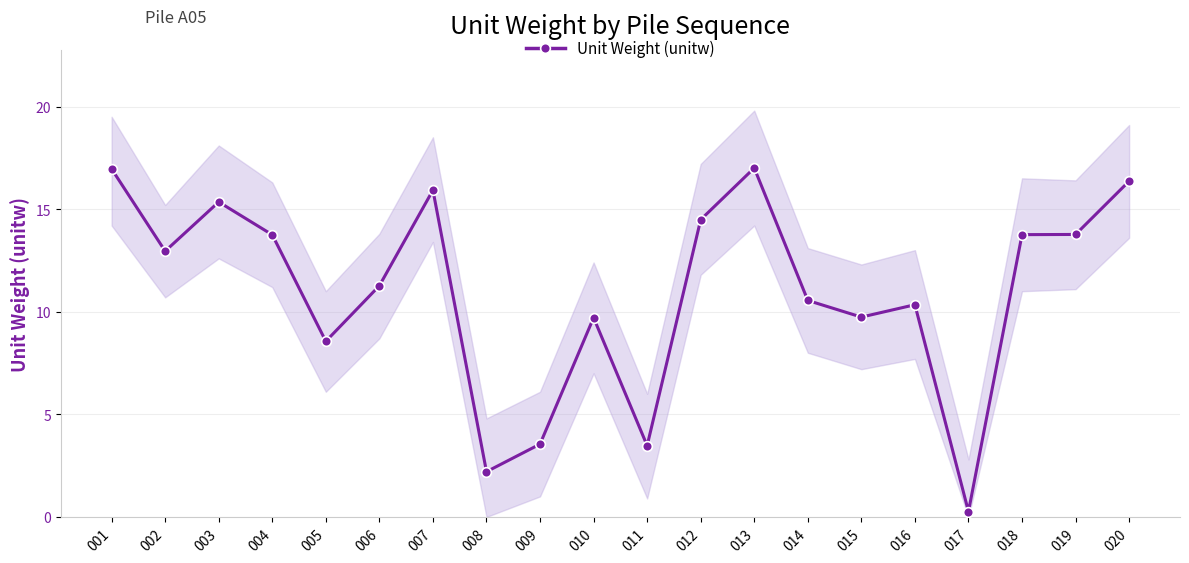

What is the value of the 9th point from the left?

3.5